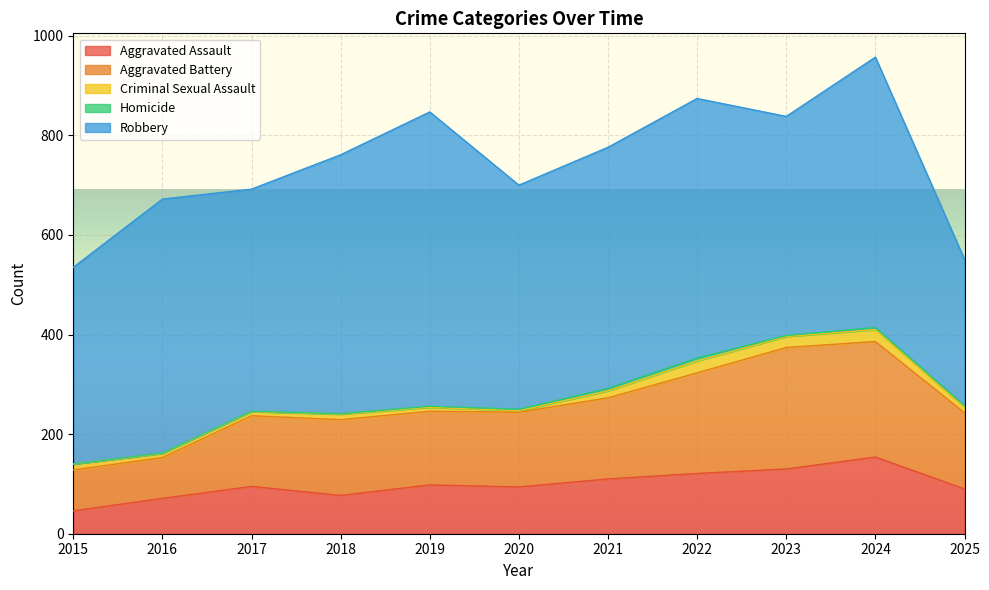

True or false: Homicide has more than 1 points higher than both neighbors.

True